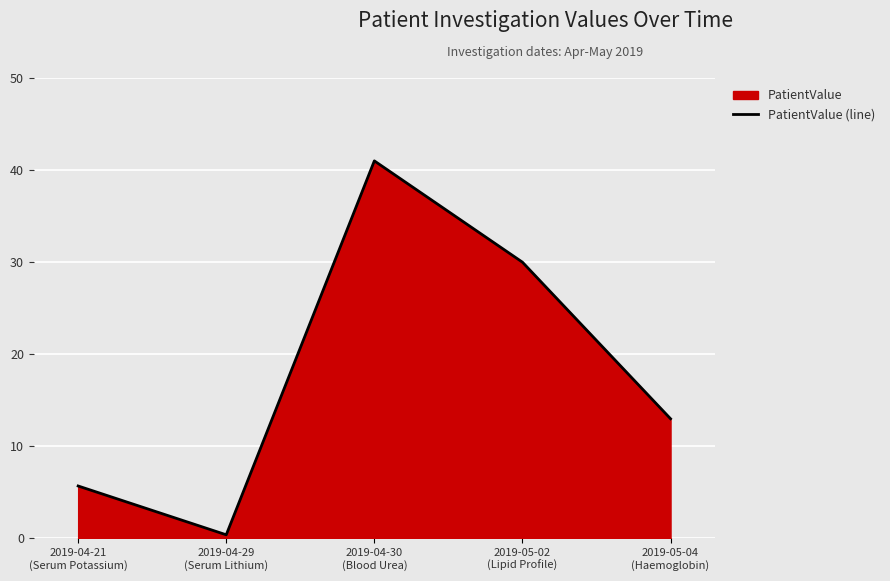

What is the difference between the values at 2019-04-30
(Blood Urea) and 2019-05-02
(Lipid Profile)?

11.0